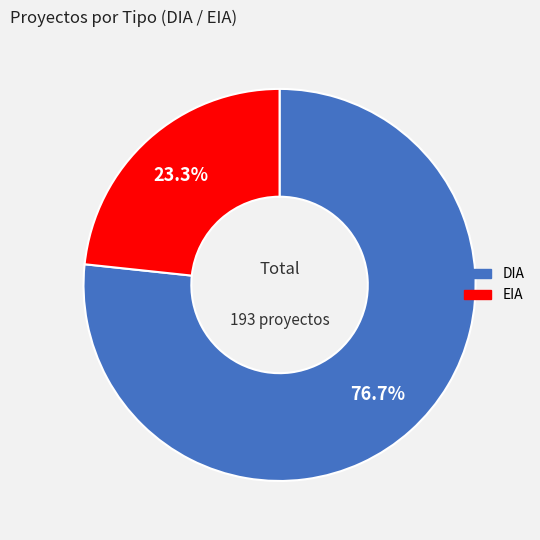

How many segments does this pie chart have?

2